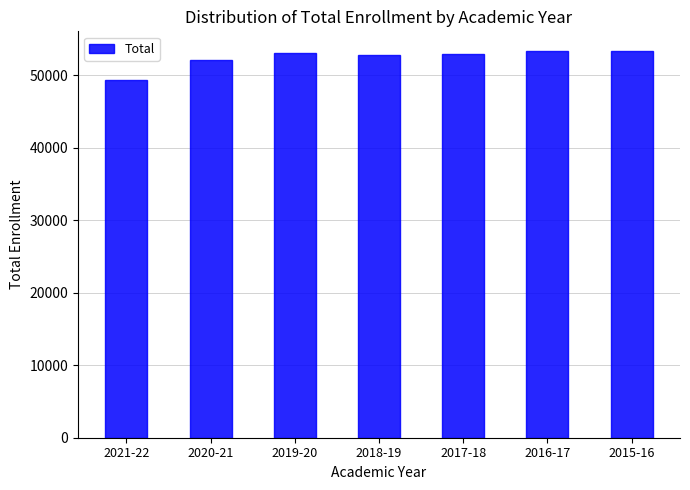

Are the bars grouped side by side (vs. stacked)?

No